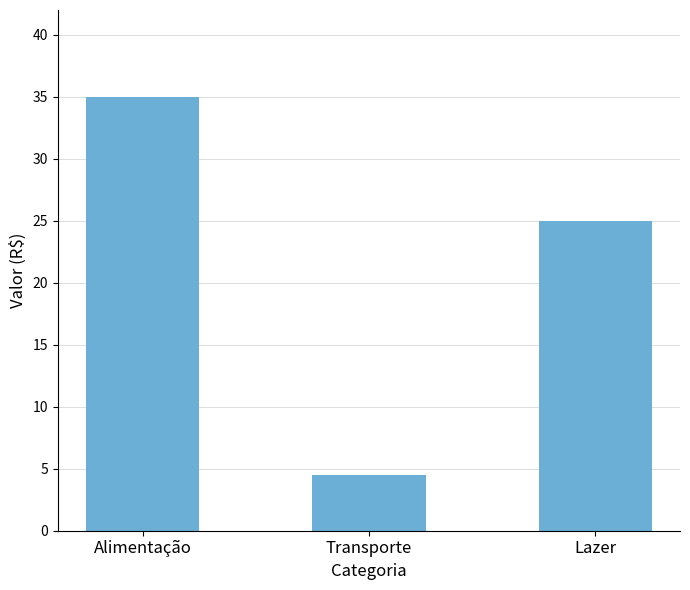

What value does the data have at Alimentação?

35.0